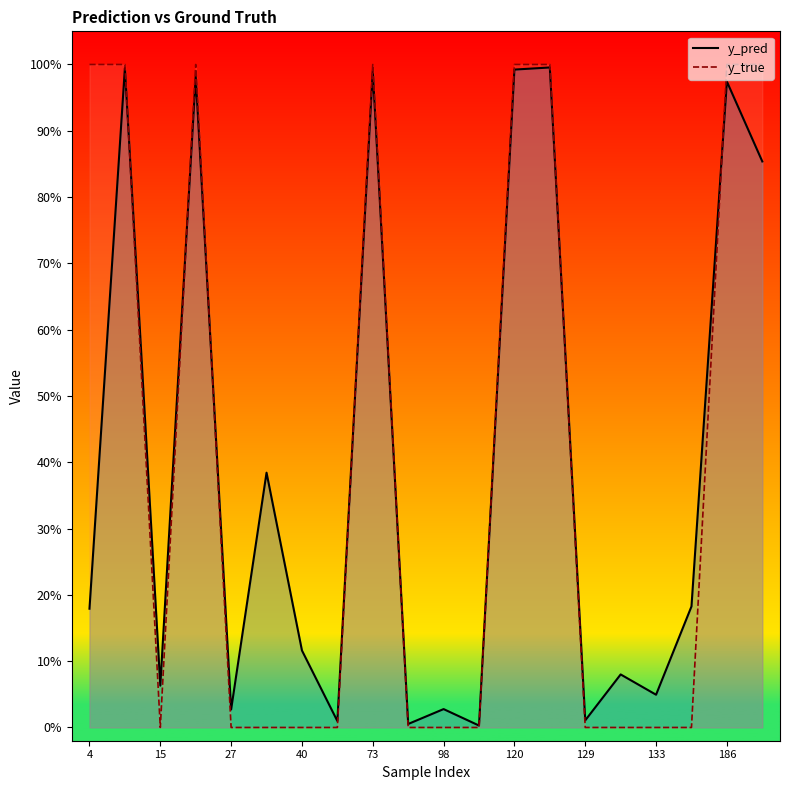

What are all the series names shown in the legend?

y_pred, y_true